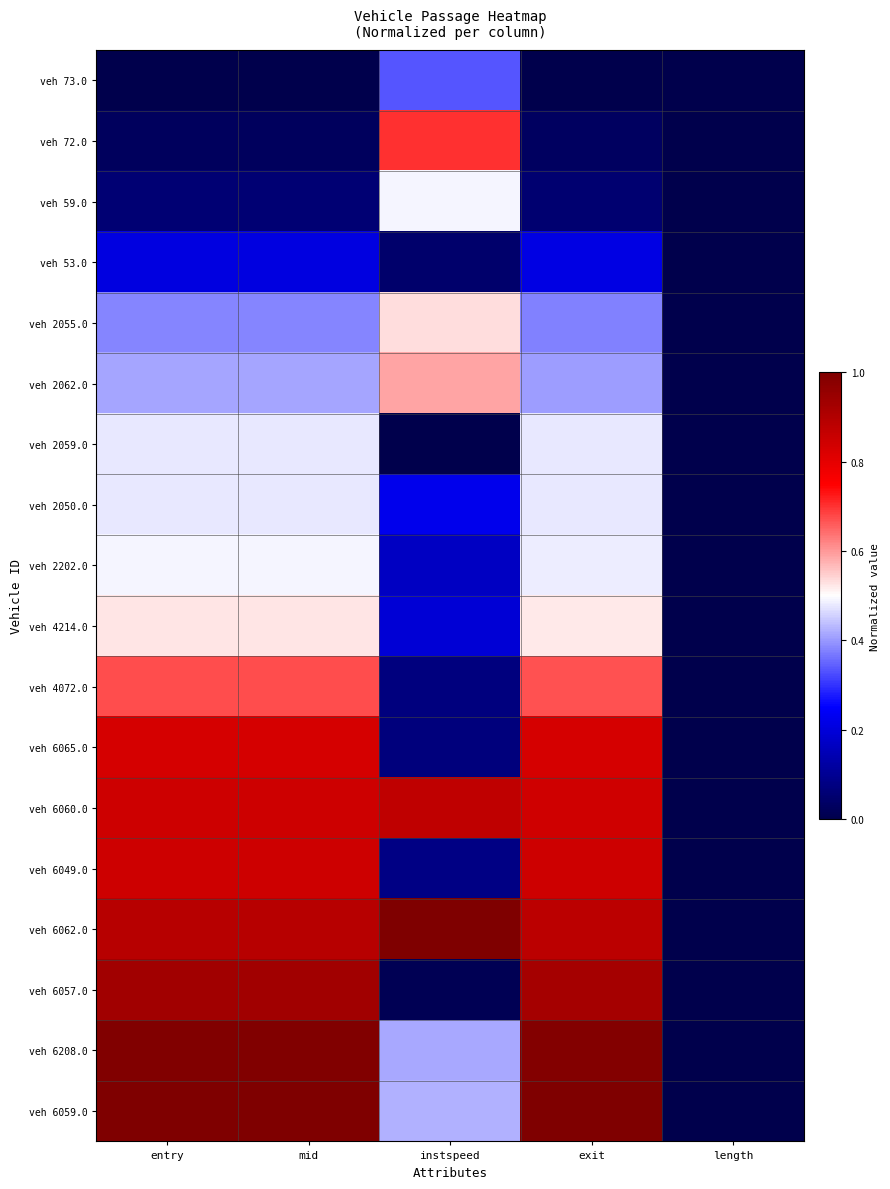

Between mid and length, which is larger?

mid